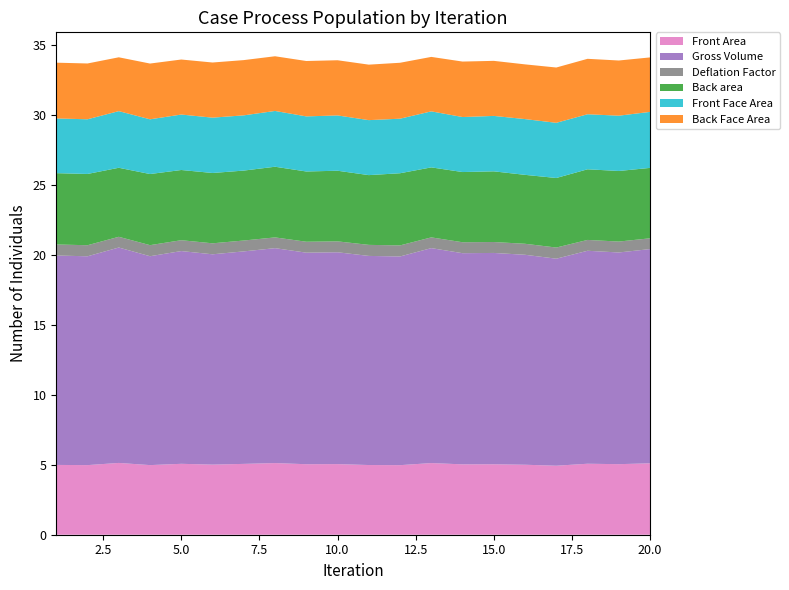

Reading left to right, transcribe all the data shown in this chart.

Front Area: 5.0	5.0	5.1	5.0	5.1	5.0	5.1	5.1	5.0	5.0	5.0	5.0	5.1	5.0	5.0	5.0	4.9	5.1	5.0	5.1
Gross Volume: 15.0	14.9	15.4	14.9	15.2	15.0	15.2	15.4	15.1	15.1	15.0	14.9	15.4	15.1	15.1	15.0	14.8	15.2	15.1	15.3
Deflation Factor: 0.8	0.8	0.8	0.8	0.8	0.8	0.8	0.8	0.8	0.8	0.8	0.8	0.8	0.8	0.8	0.8	0.8	0.8	0.8	0.8
Back area: 5.1	5.1	4.9	5.1	5.0	5.0	5.0	5.1	5.0	5.1	5.0	5.2	5.0	5.0	5.1	4.9	5.0	5.1	5.0	5.0
Front Face Area: 3.9	3.9	4.1	3.9	4.0	4.0	3.9	4.0	3.9	4.0	3.9	3.9	4.0	3.9	4.0	4.0	3.9	3.9	4.0	4.0
Back Face Area: 4.0	4.0	3.9	4.0	3.9	3.9	4.0	3.9	4.0	3.9	4.0	4.0	3.9	4.0	3.9	3.9	4.0	4.0	3.9	3.9